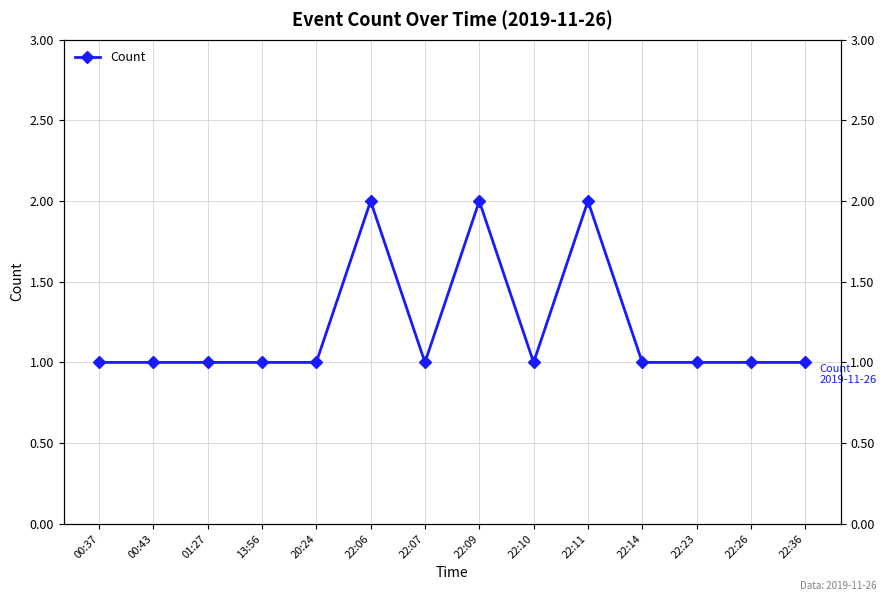

The value at 22:07 is 2. True or false?

False